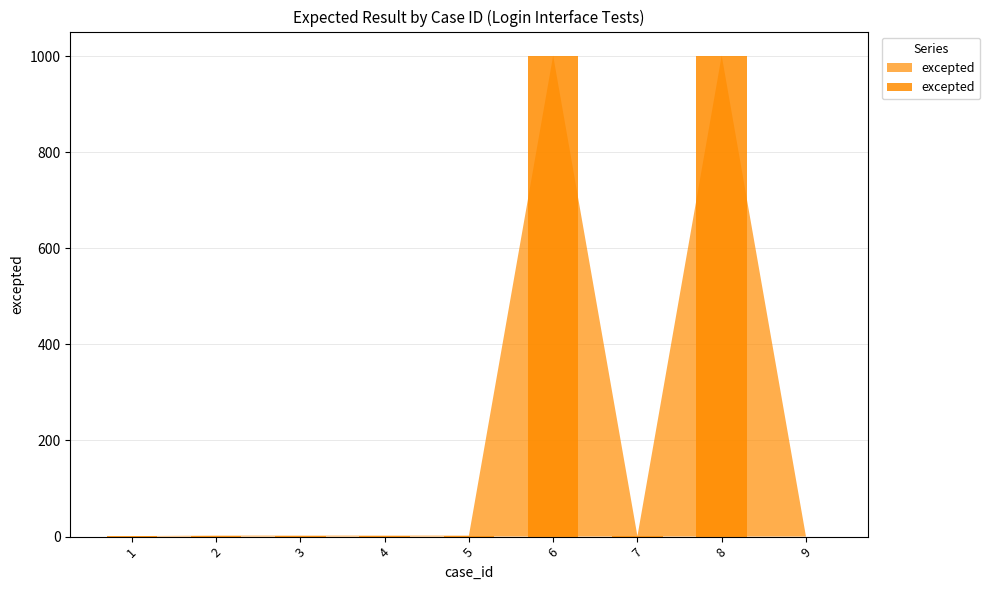

What is the greatest value displayed?

1001